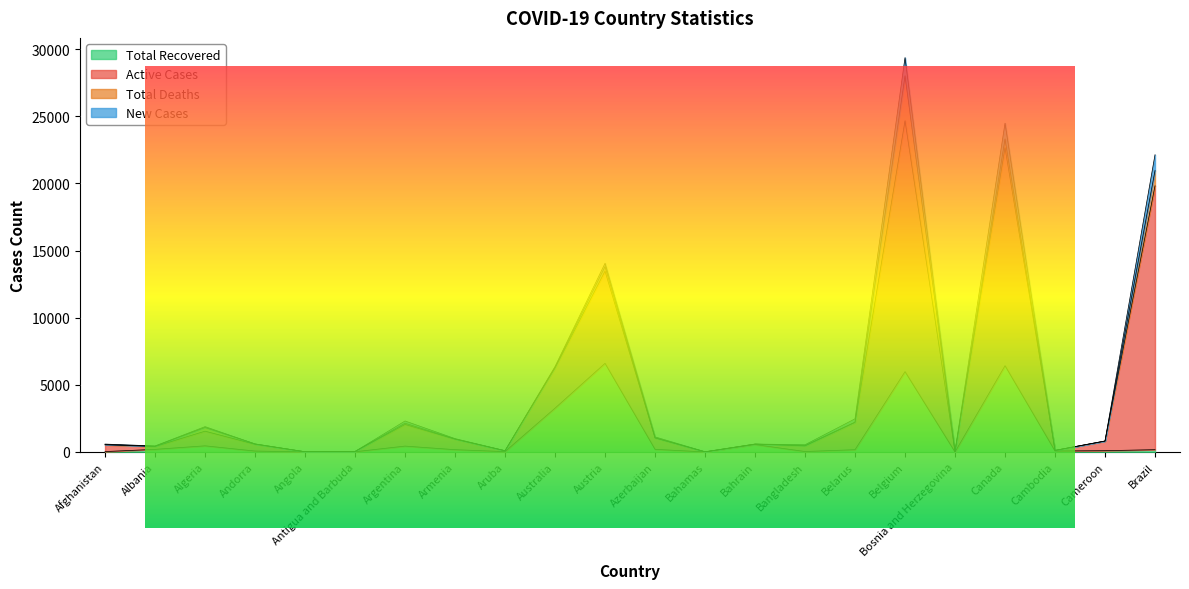

List the labels in order of Total Recovered value, smallest first.

Bosnia and Herzegovina, Angola, Bahamas, Antigua and Barbuda, Aruba, Afghanistan, Bangladesh, Andorra, Cambodia, Cameroon, Belarus, Armenia, Brazil, Albania, Azerbaijan, Argentina, Algeria, Bahrain, Australia, Belgium, Canada, Austria